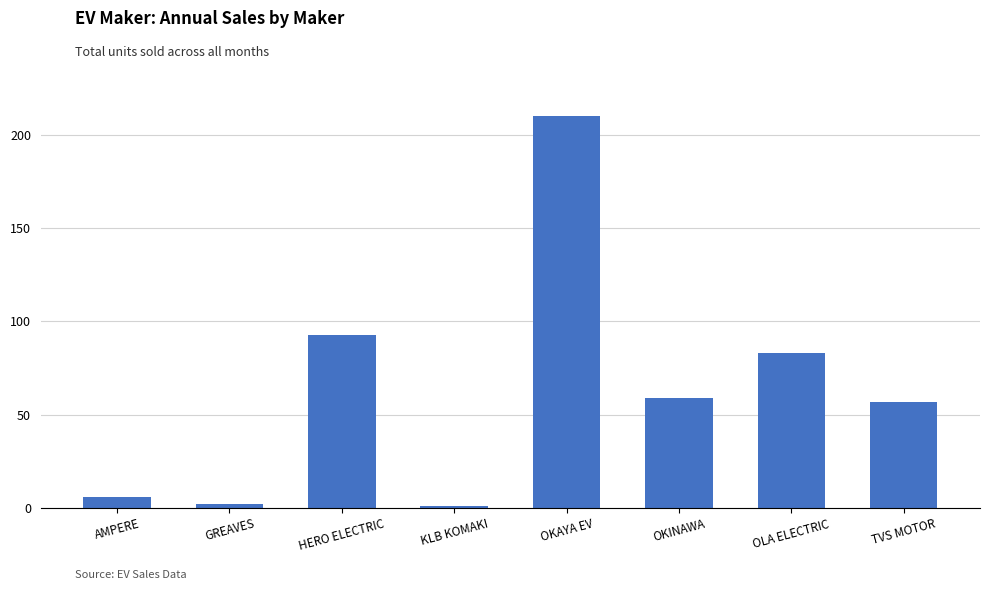

What is the maximum value shown in the chart?

210